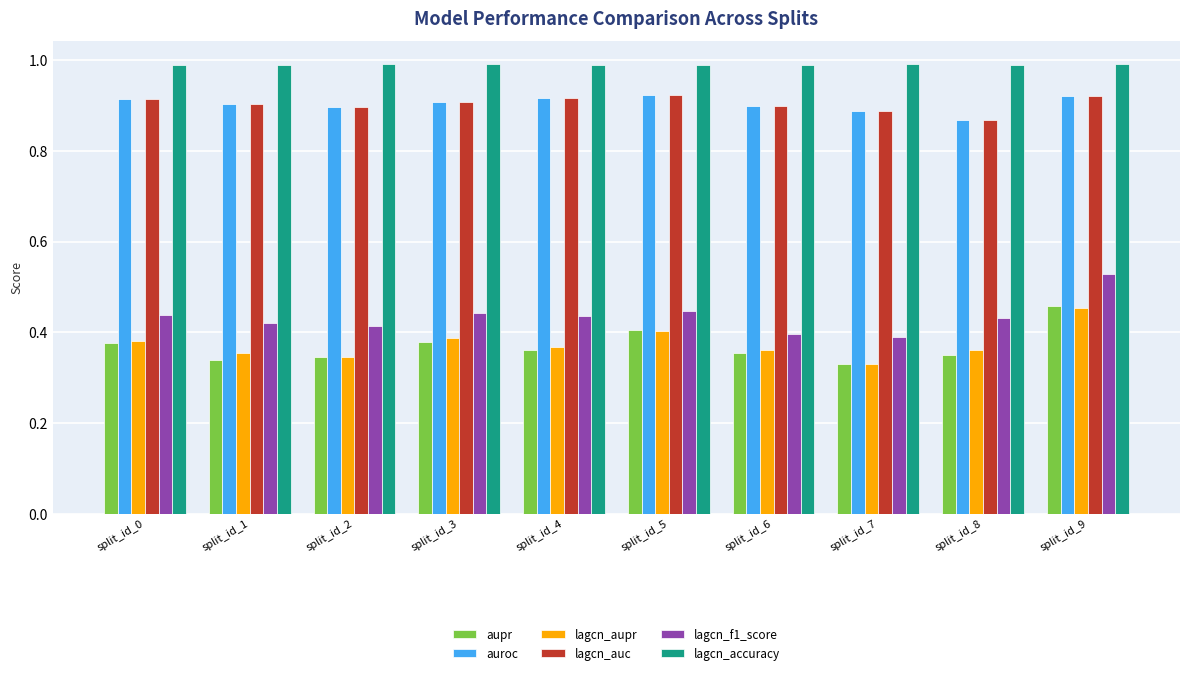

The value of lagcn_aupr at split_id_6 is 0.1. True or false?

False